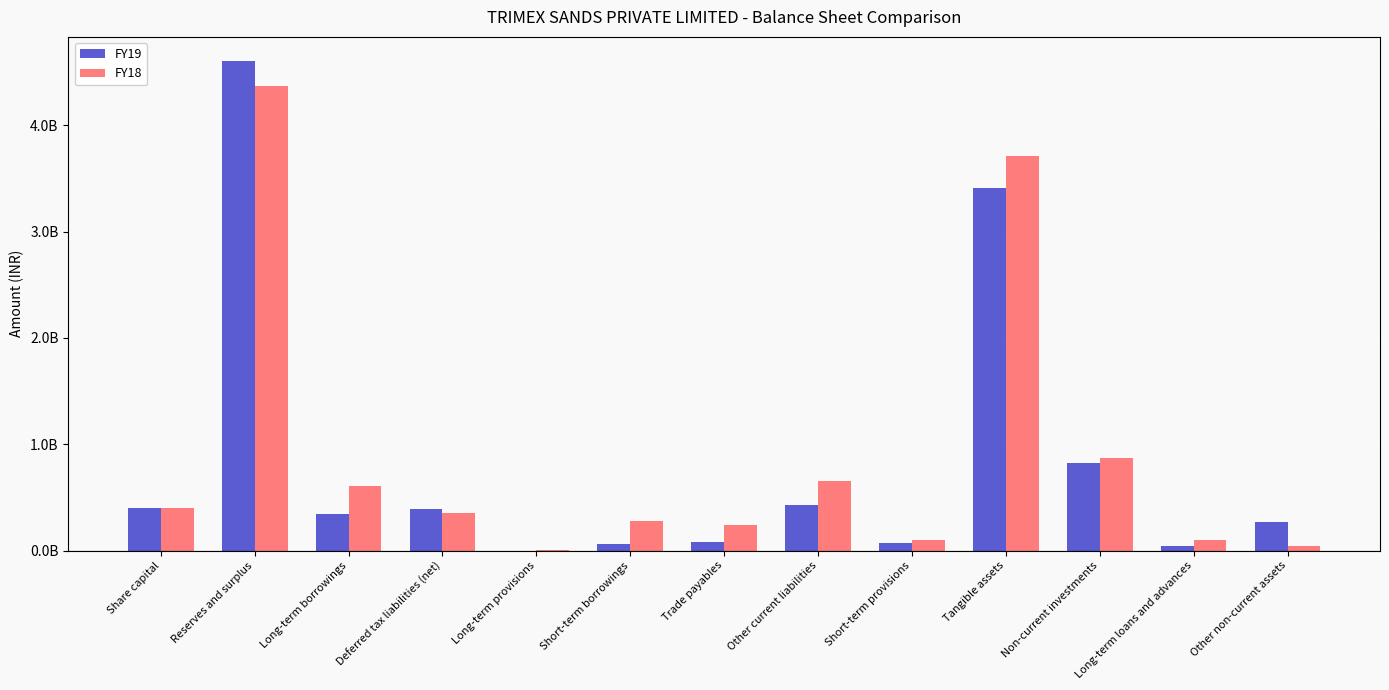

List the labels in order of FY18 value, largest first.

Reserves and surplus, Tangible assets, Non-current investments, Other current liabilities, Long-term borrowings, Share capital, Deferred tax liabilities (net), Short-term borrowings, Trade payables, Short-term provisions, Long-term loans and advances, Other non-current assets, Long-term provisions